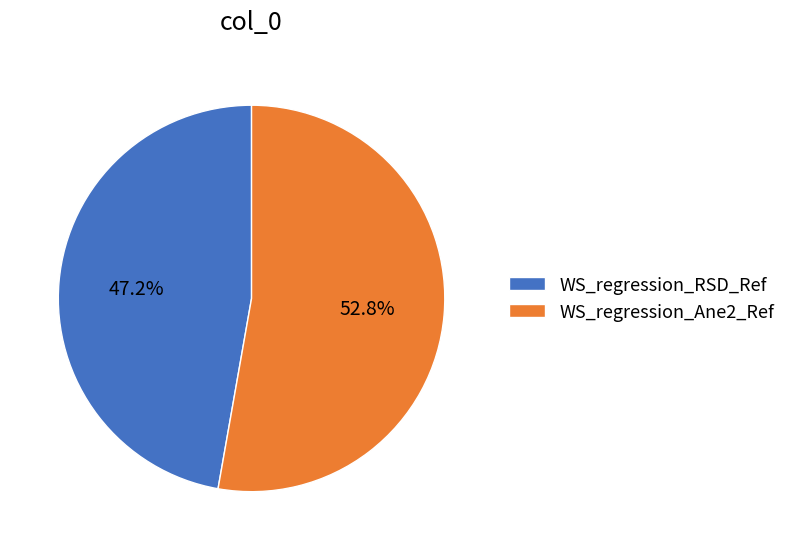

Which has a higher value, WS_regression_Ane2_Ref or WS_regression_RSD_Ref?

WS_regression_Ane2_Ref